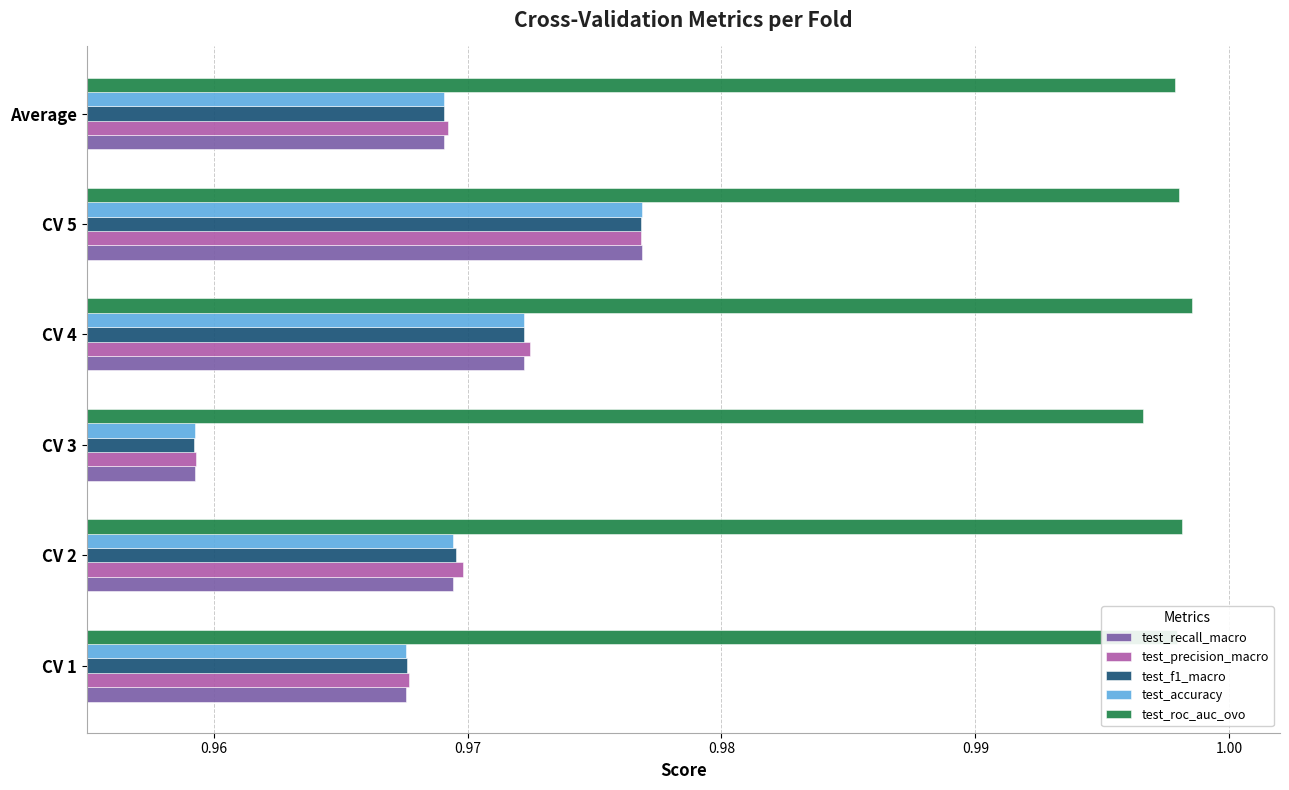

Which series has the widest spread of values?

test_f1_macro